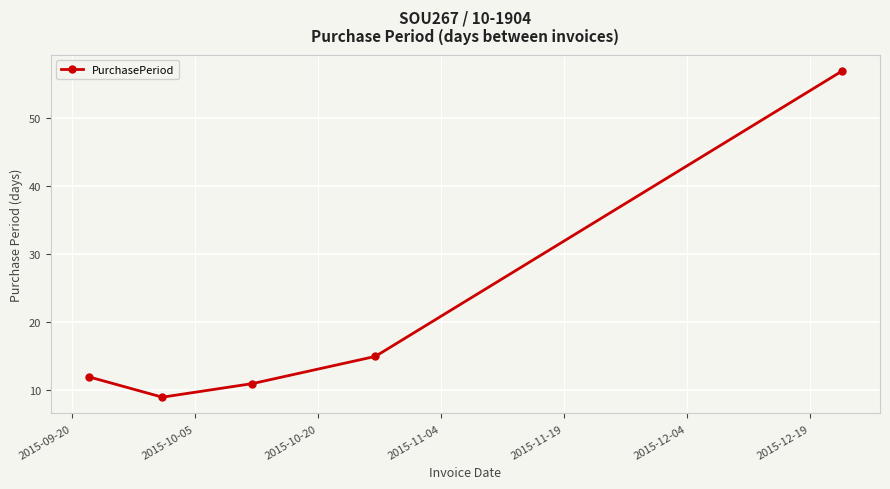

Reading right to left, transcribe all the data shown in this chart.

57	15	11	9	12